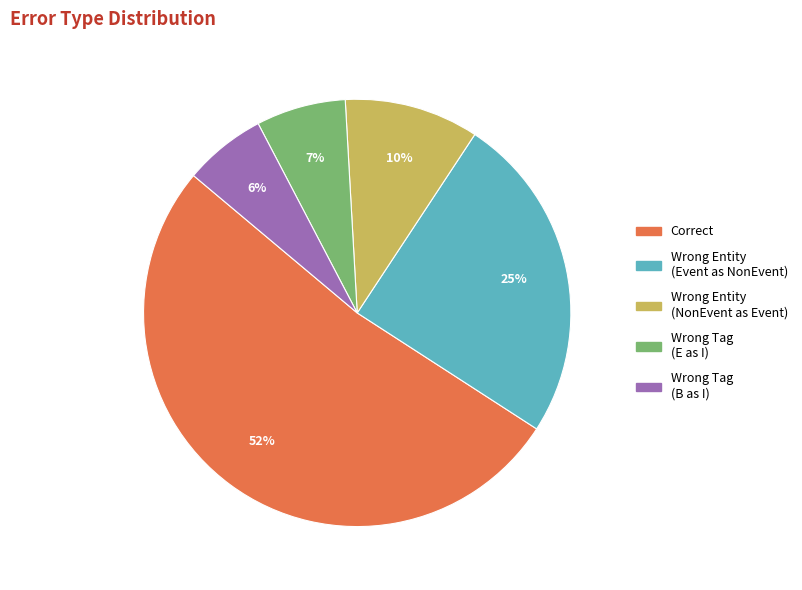

Is there a majority slice in this chart?

Yes